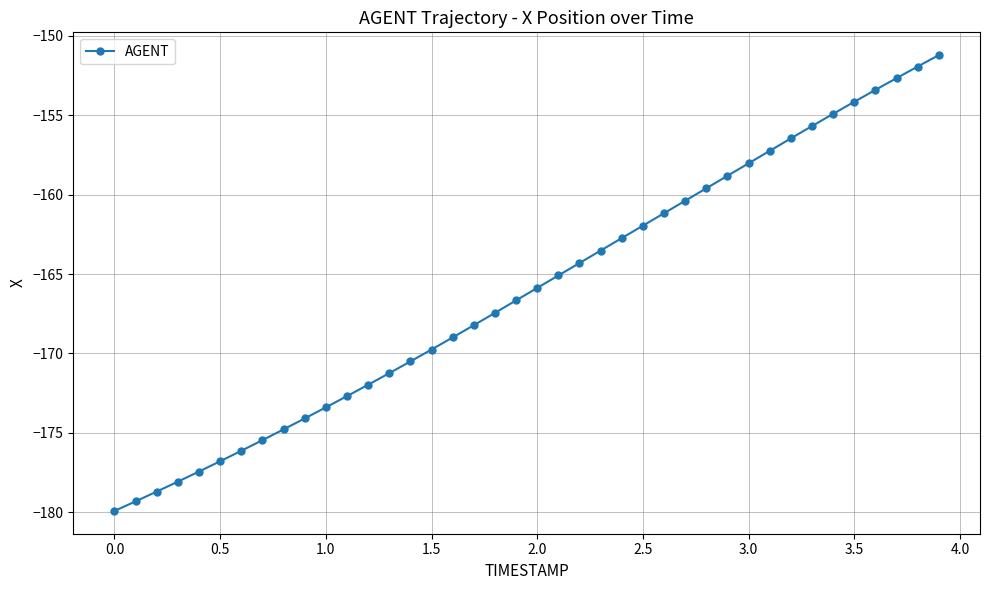

What is the sum of all values?

-6640.8